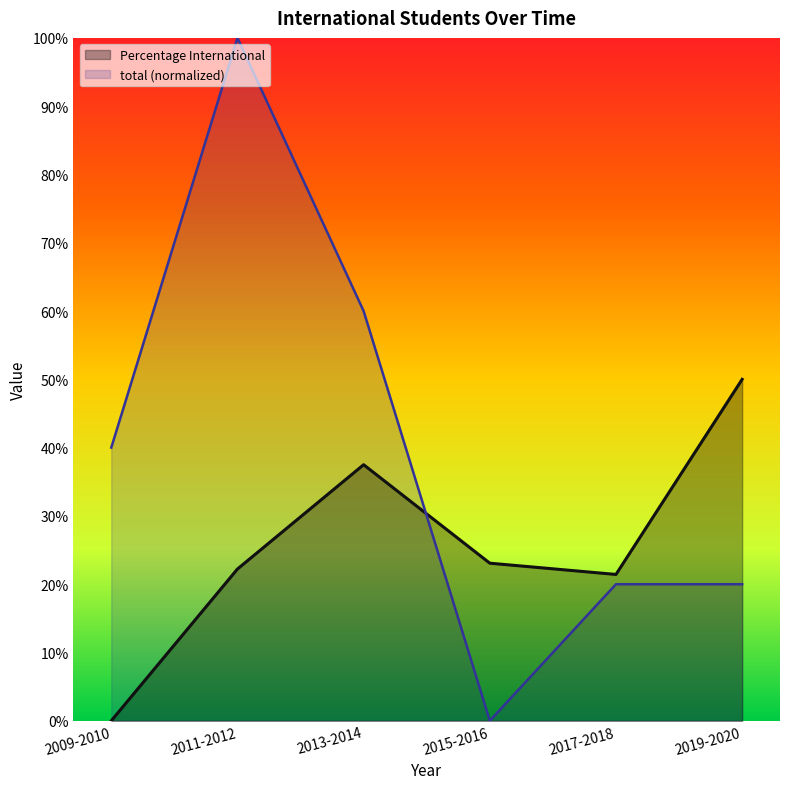

What is the difference between the second highest and minimum values in the Percentage International series?

0.4